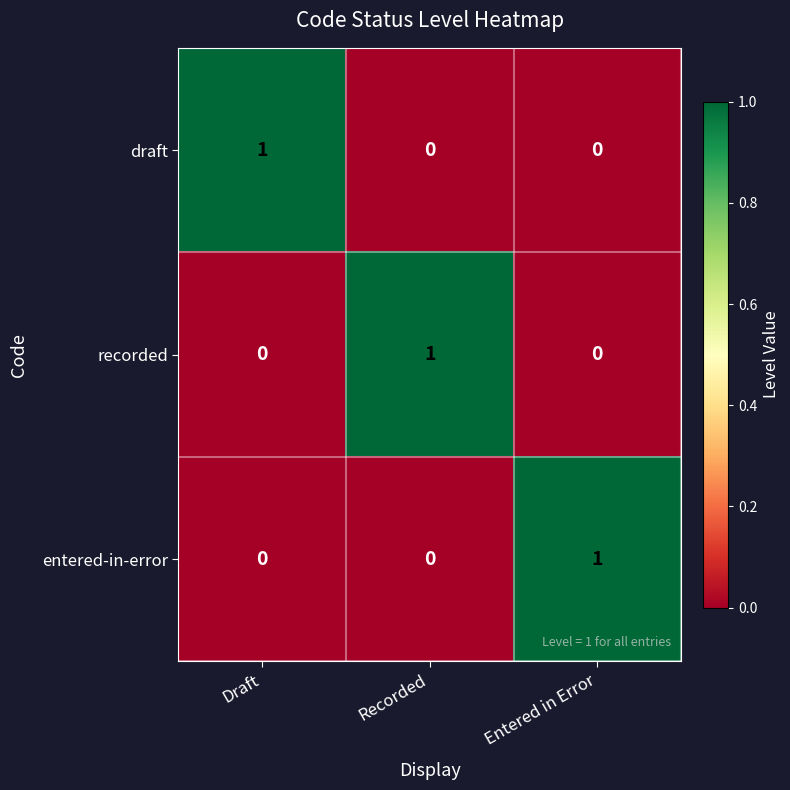

Reading left to right, list all the values displayed in this chart.

draft: 1	0	0
recorded: 0	1	0
entered-in-error: 0	0	1